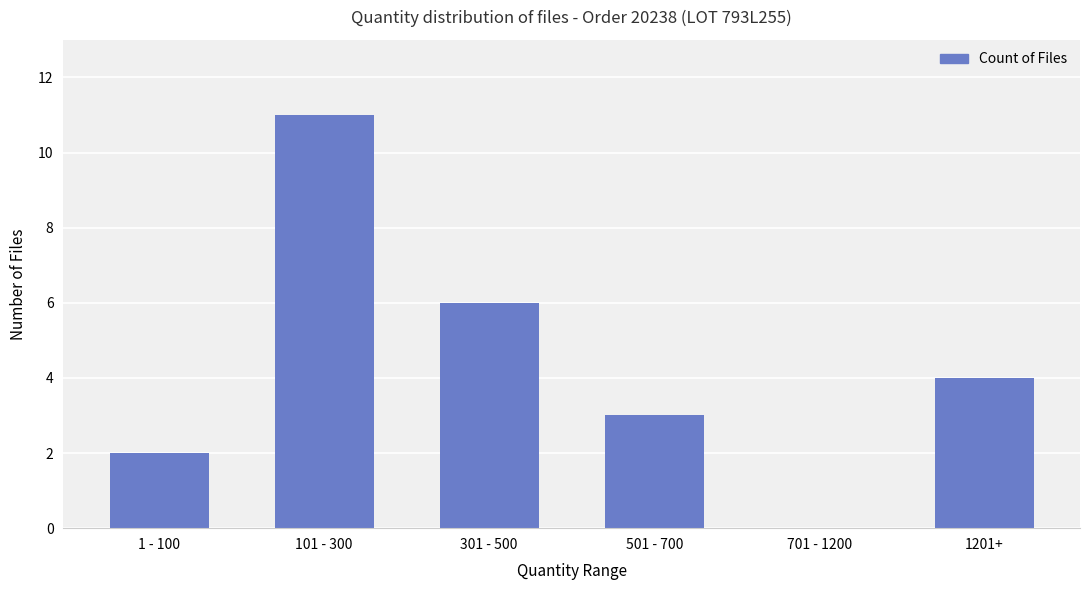

How many data points does each series have?

6